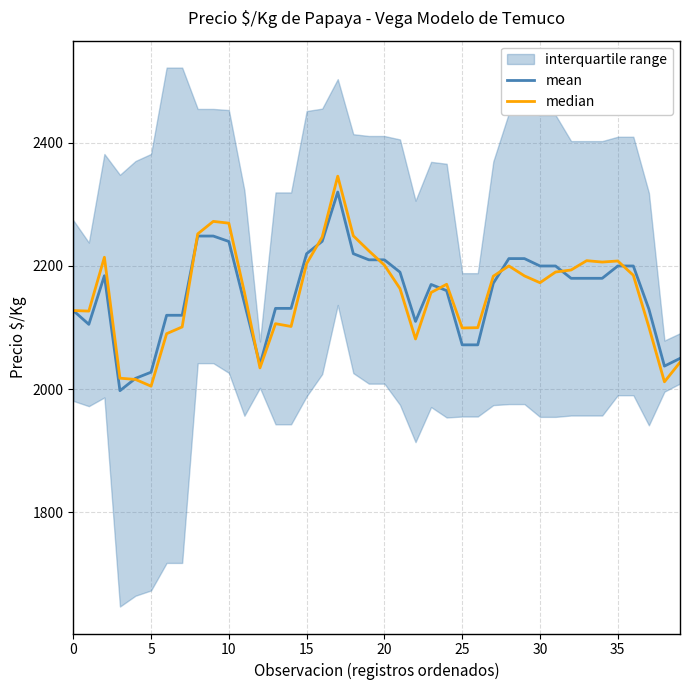

Rank the series by their average value, from highest to lowest.

mean, median